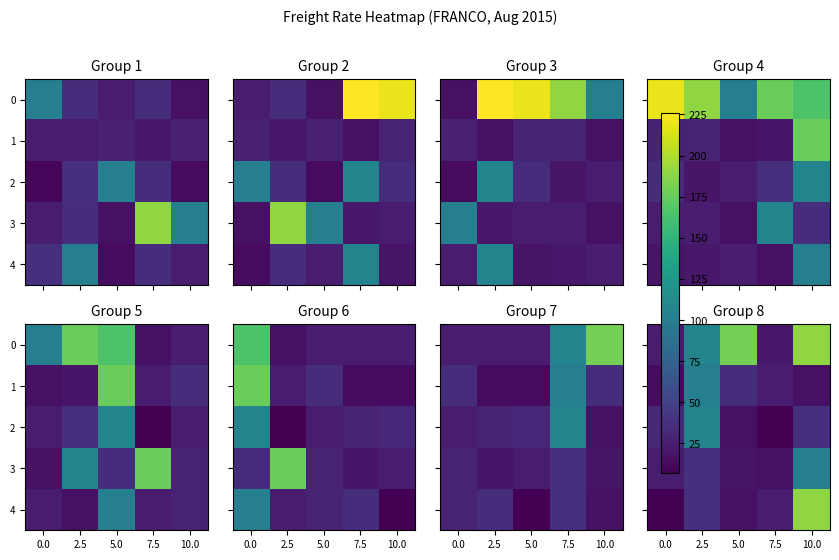

Where does the 4 series first go above 24?

2.5